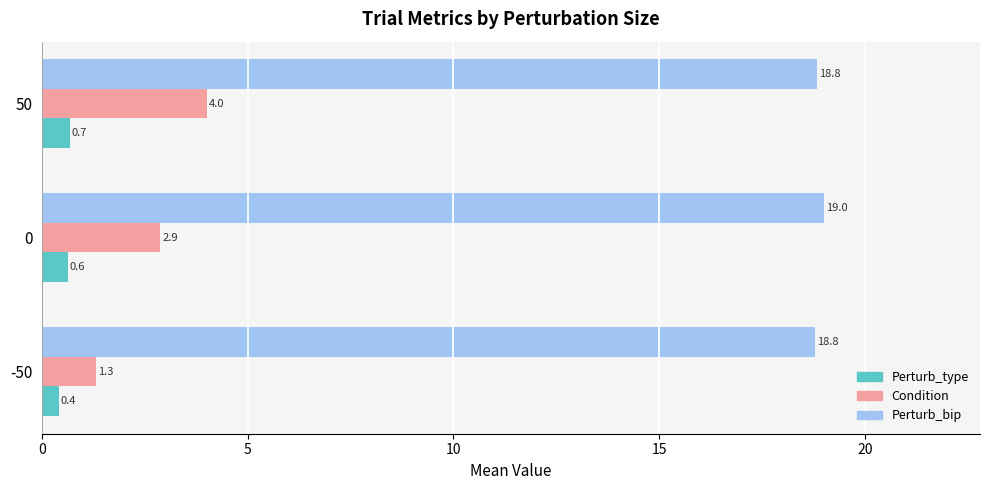

What is the difference between the second highest and minimum values in the Perturb_type series?

0.2